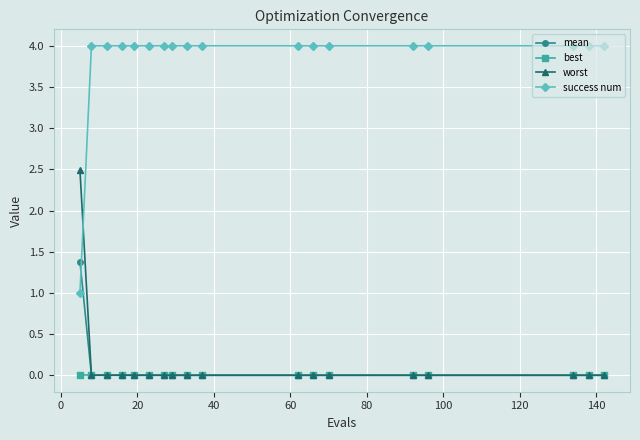

What is the maximum value shown in the chart?

4.0